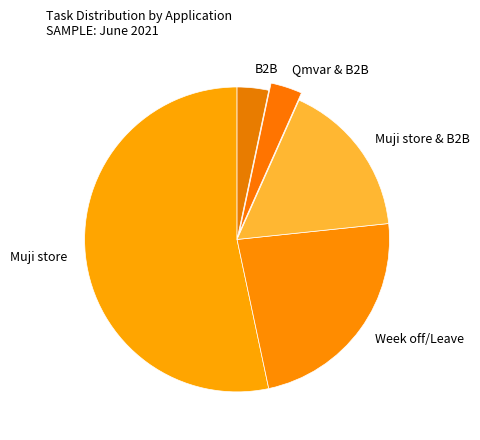

What is the largest slice in the pie chart?

Muji store